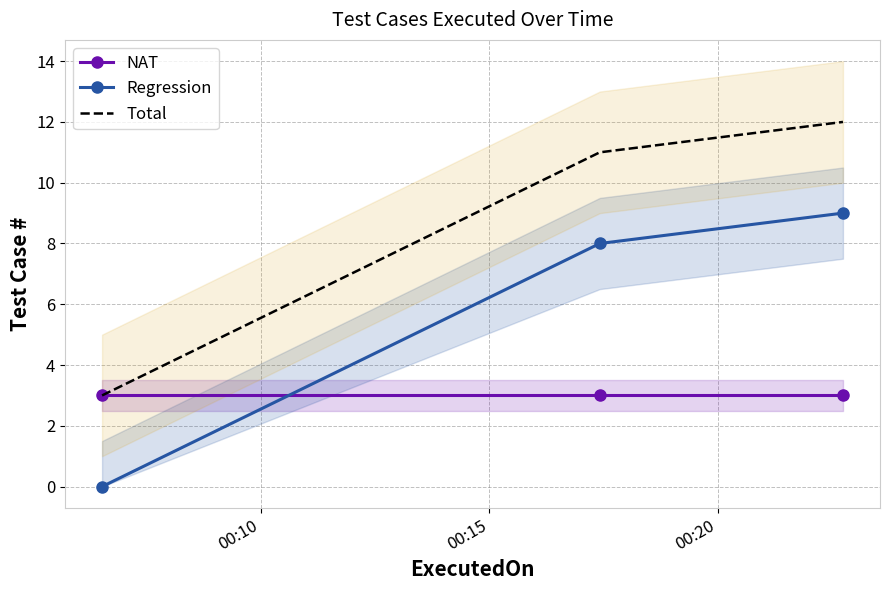

True or false: Total has a value of 1 at 00:10.

False